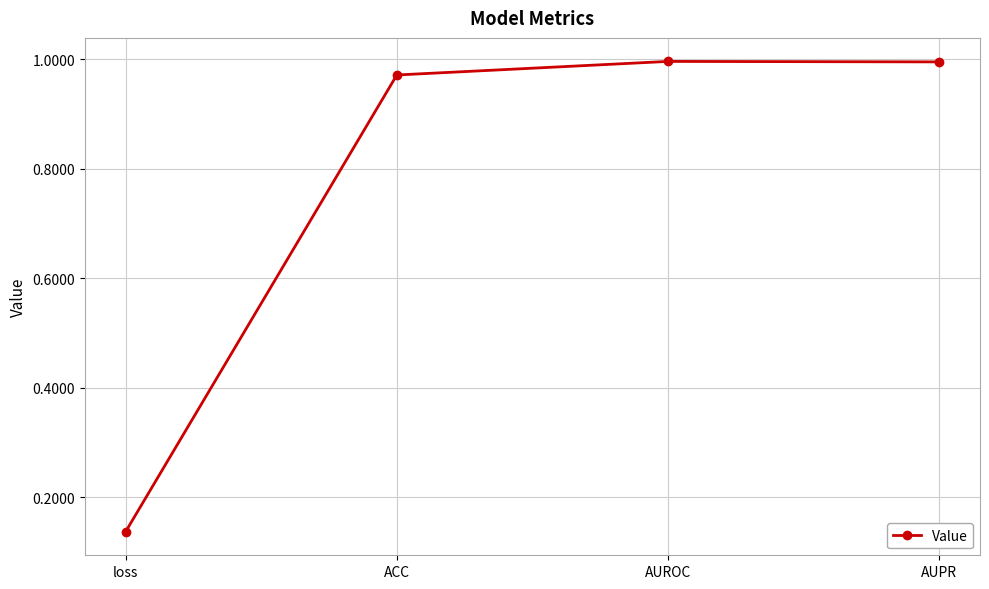

What is the sum of the values at AUROC and loss?

1.1